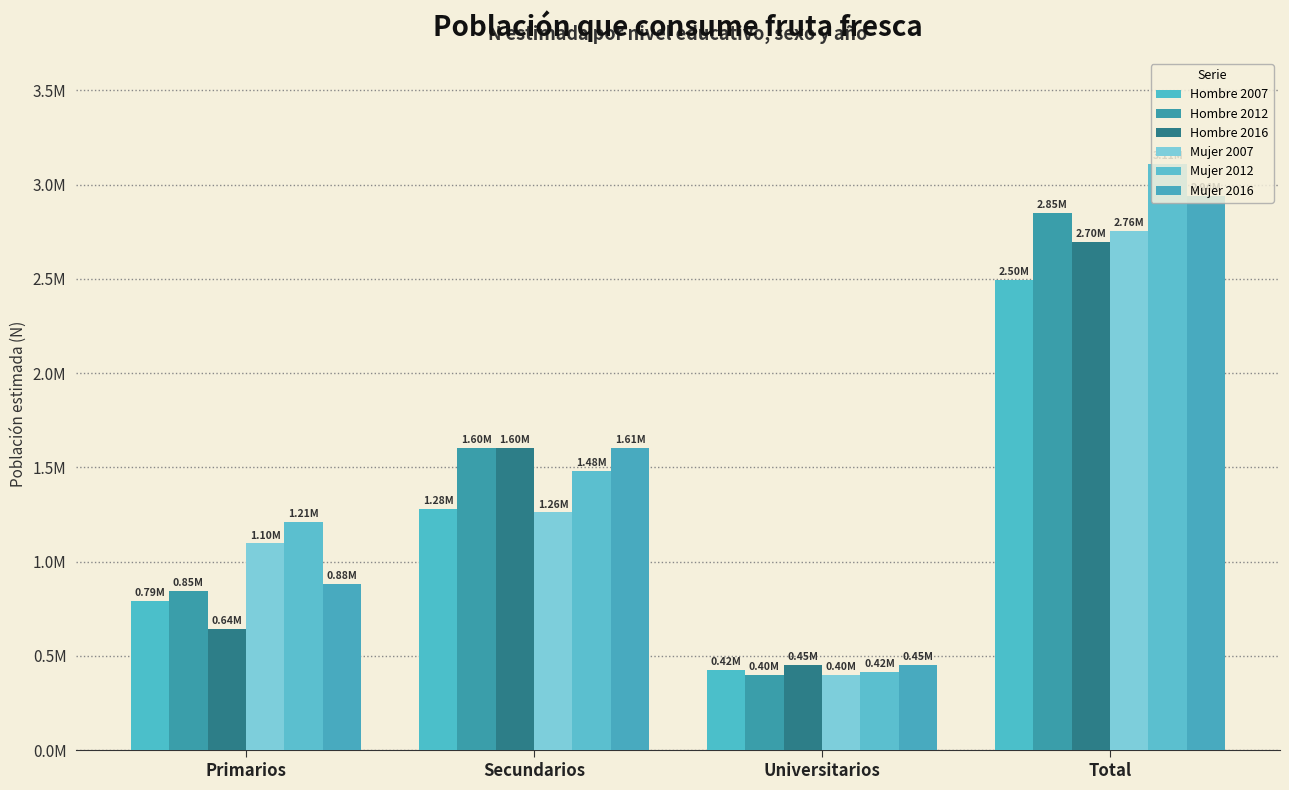

Are the bars grouped side by side (vs. stacked)?

Yes